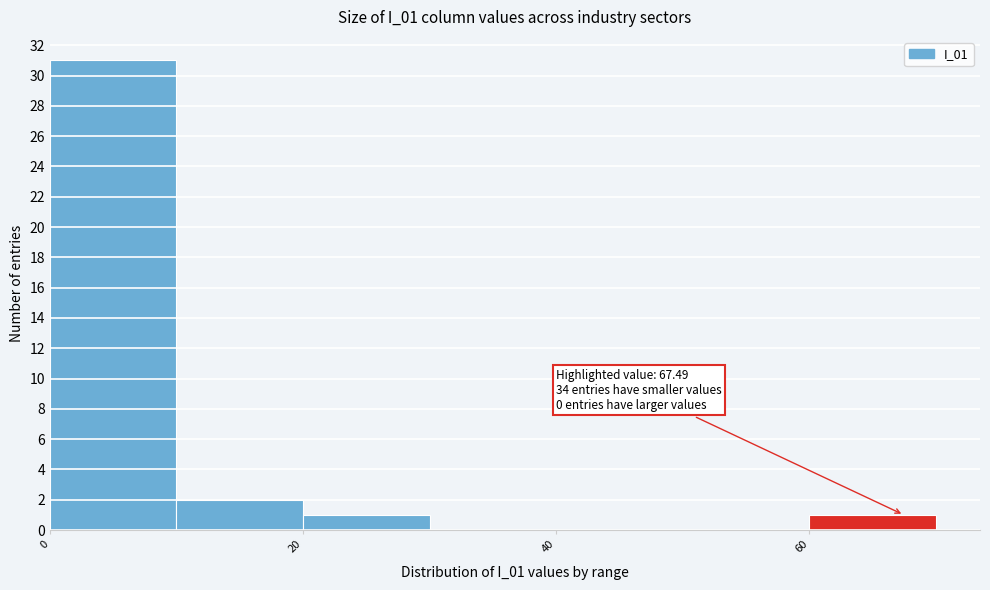

Which range on the x-axis has the tallest bar?

0 to 10